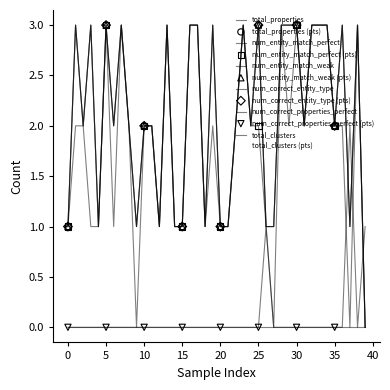

Which series has the largest total across all categories?

total_properties